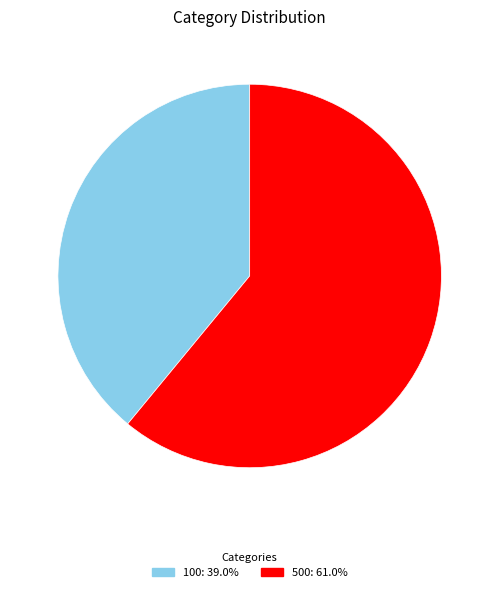

Which category has the smallest portion of the pie?

100